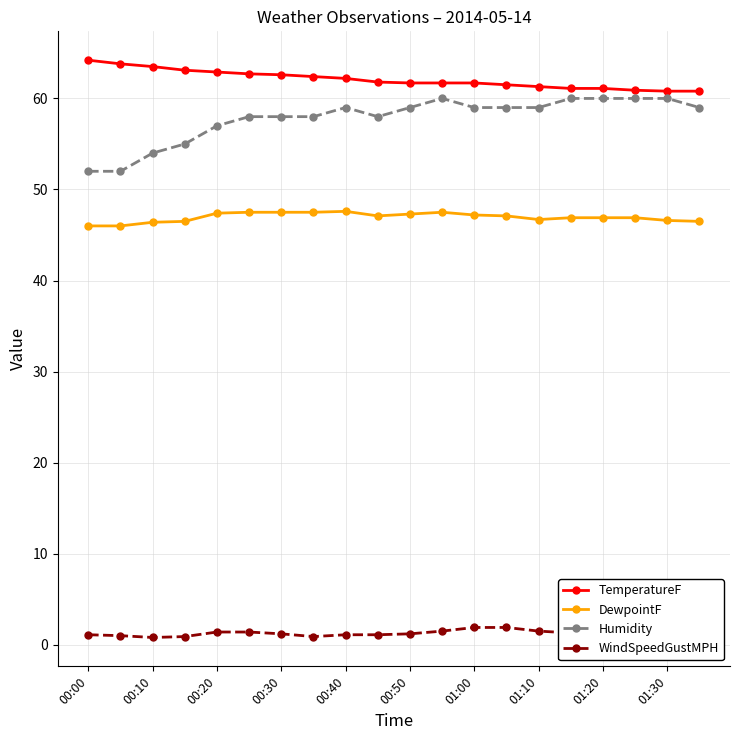

True or false: Humidity and DewpointF intersect in this chart.

False